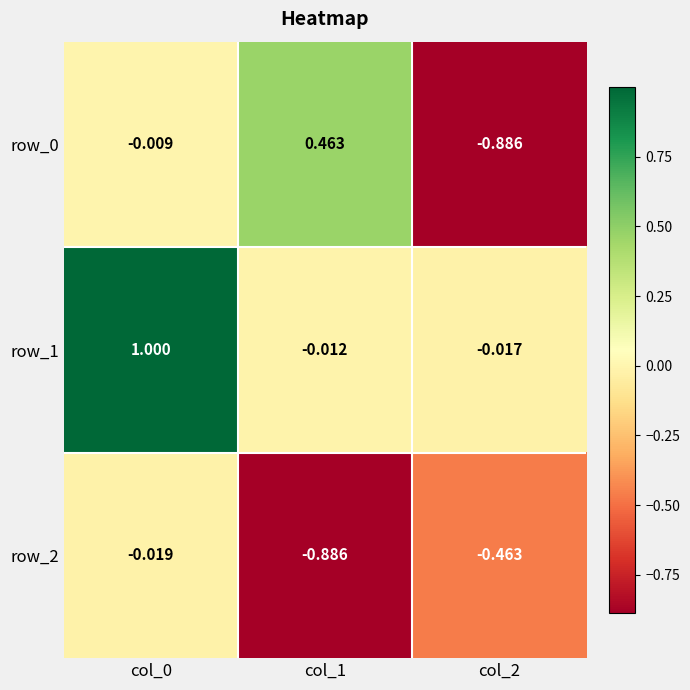

Is the value of row_0 at col_1 greater than the value of row_2 at col_1?

Yes